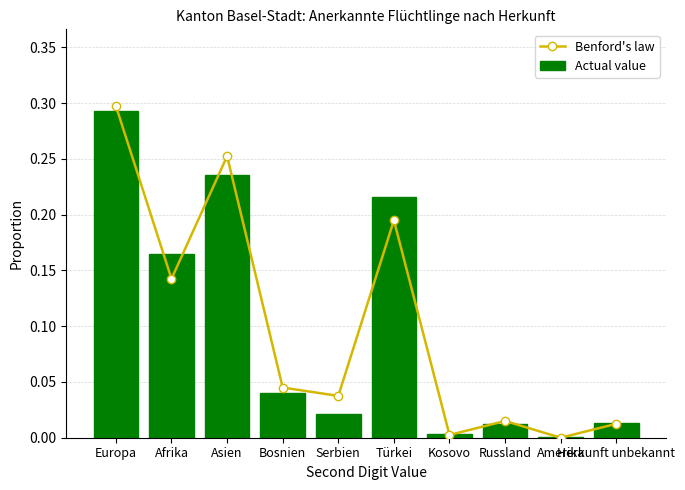

List the labels in order of Actual value value, smallest first.

Amerika, Kosovo, Russland, Herkunft unbekannt, Serbien, Bosnien, Afrika, Türkei, Asien, Europa